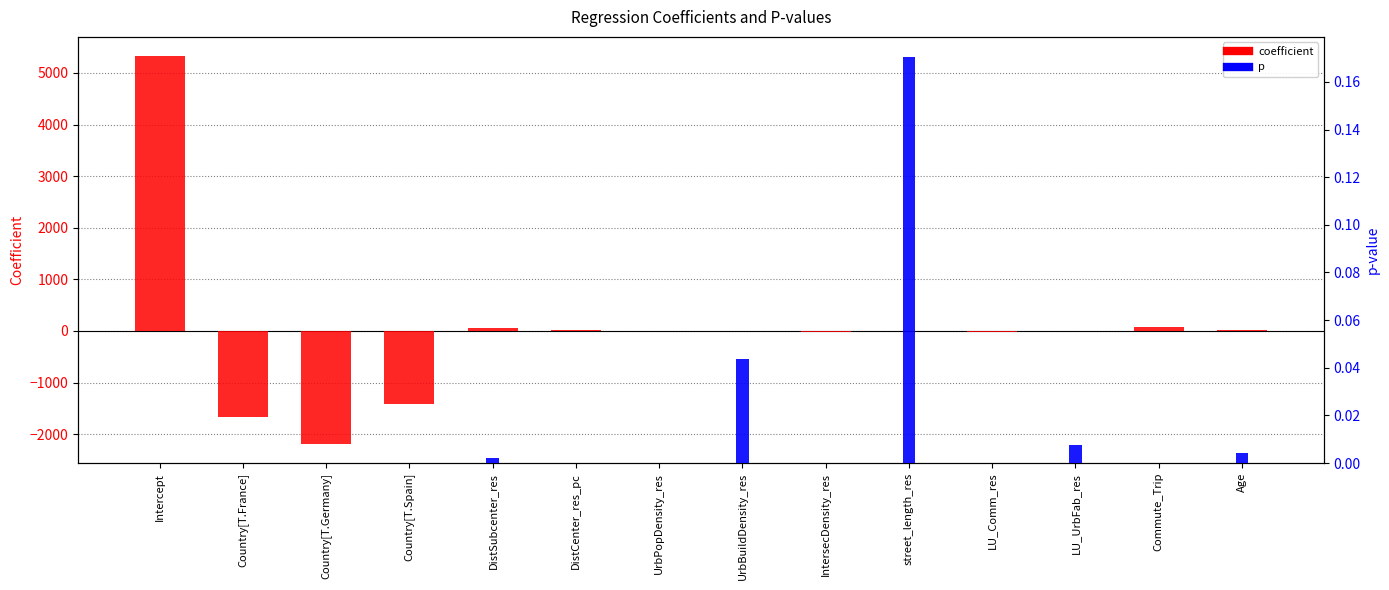

What is the highest value of the p series?

0.2